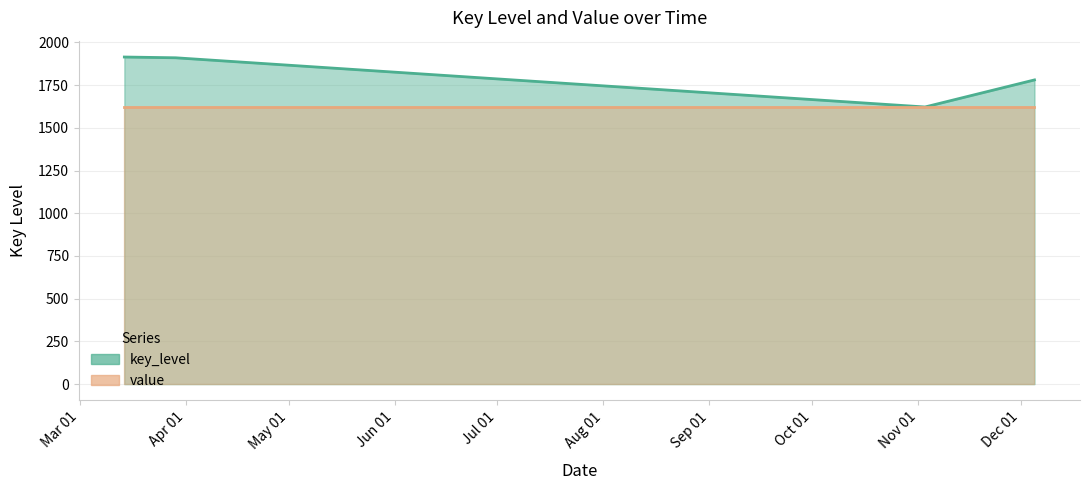

What is the change in value from 2022-03-14 to 2022-11-03?

-292.5